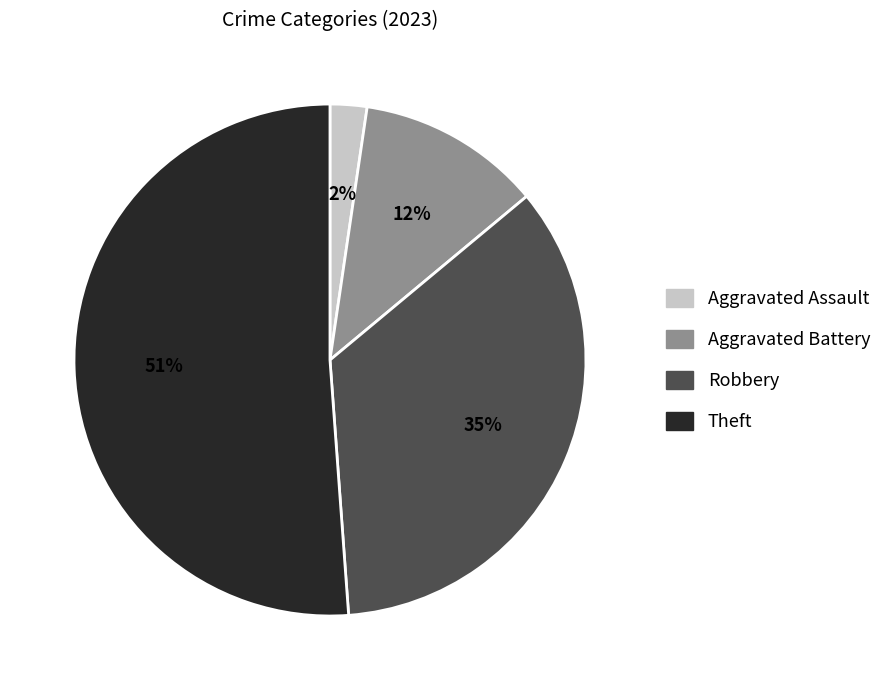

To the nearest percent, what is the difference between the largest and smallest slice percentages?

49%